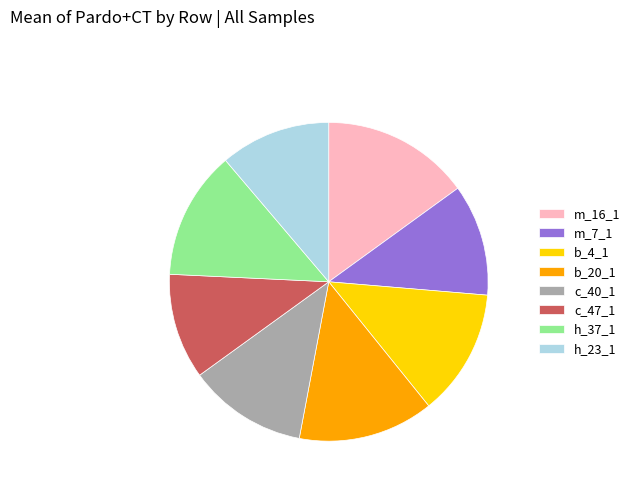

How many slices are in this pie chart?

8